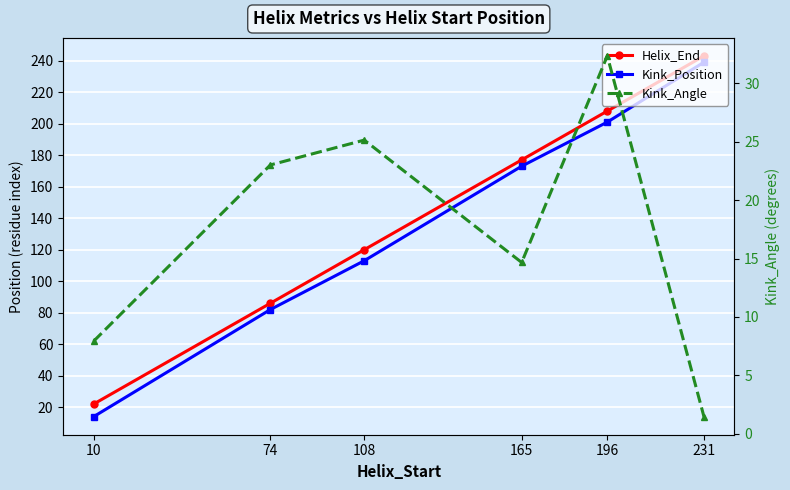

What is the approximate value of Kink_Position at 231?

239.0